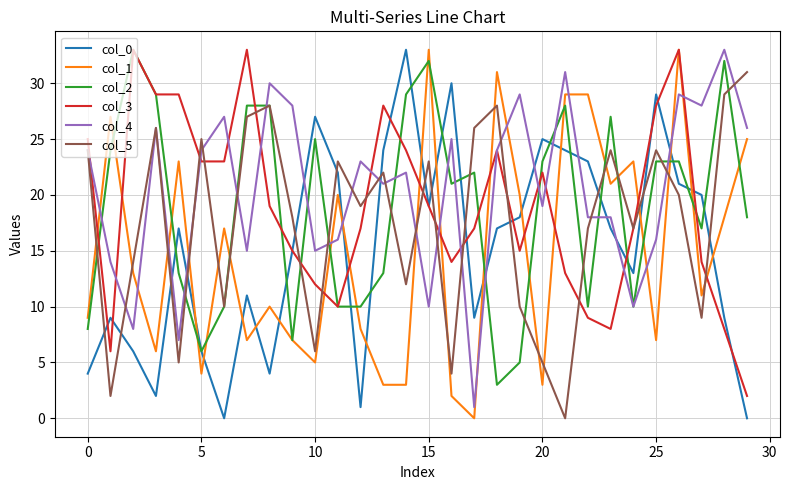

What are all the series names shown in the legend?

col_0, col_1, col_2, col_3, col_4, col_5